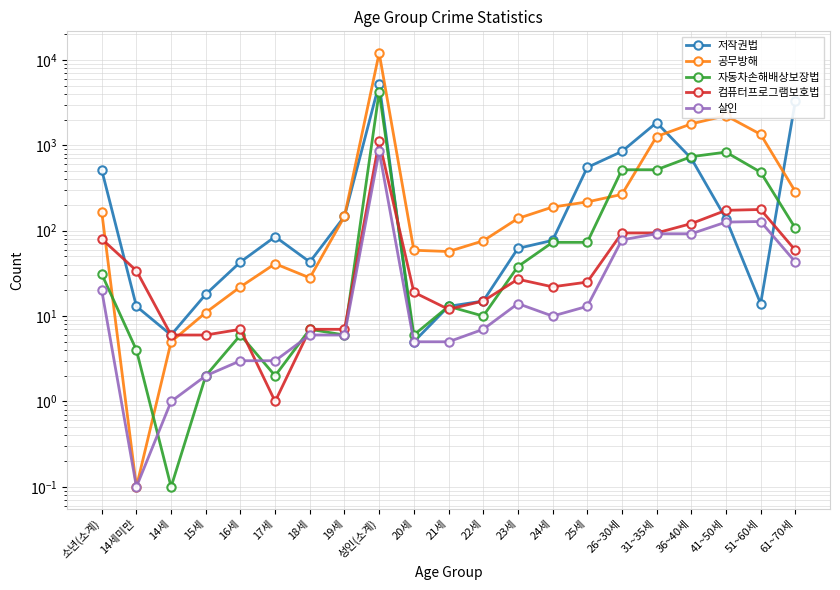

What is the difference between the second highest and second lowest values in the 자동차손해배상보장법 series?

829.0